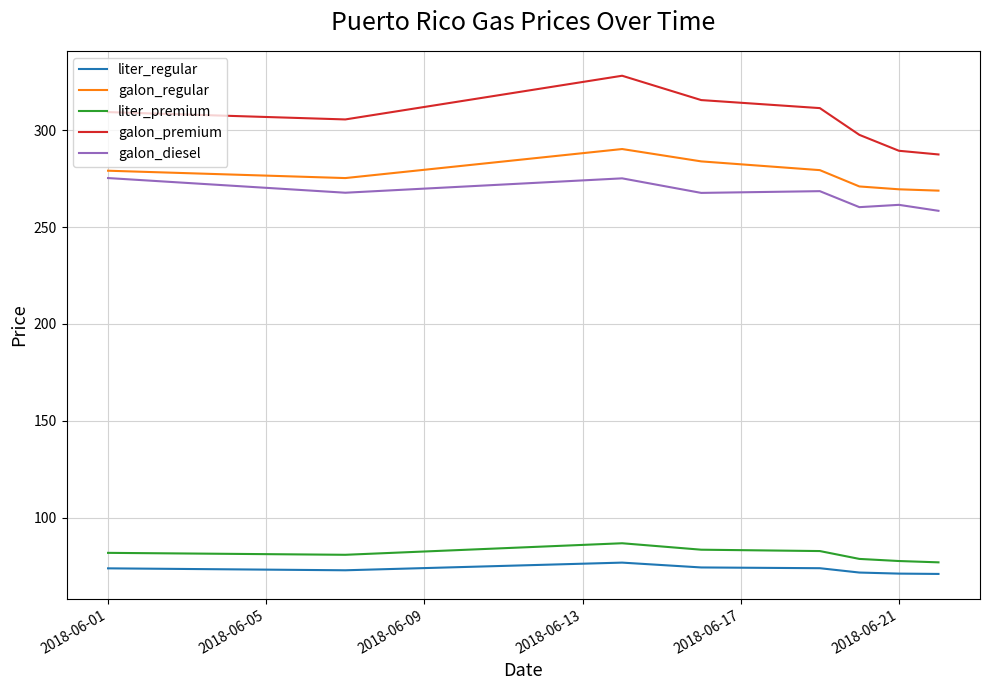

Which series has the widest spread of values?

galon_premium